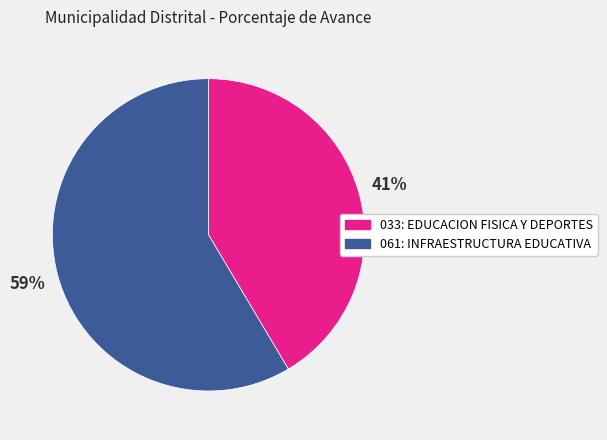

What is the ratio of the value at 033: EDUCACION FISICA Y DEPORTES to the value at 061: INFRAESTRUCTURA EDUCATIVA?

0.7